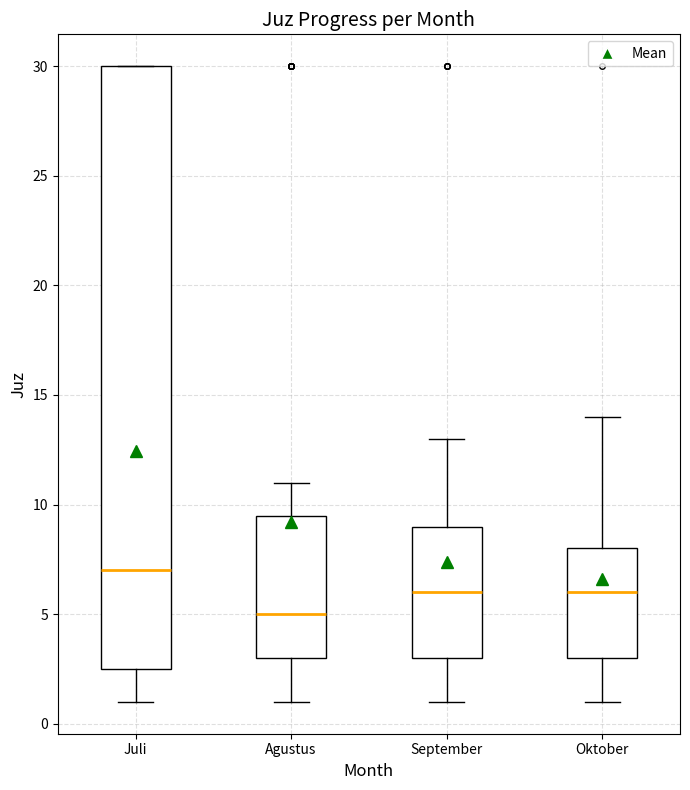

Which box has the highest median line?

Juli